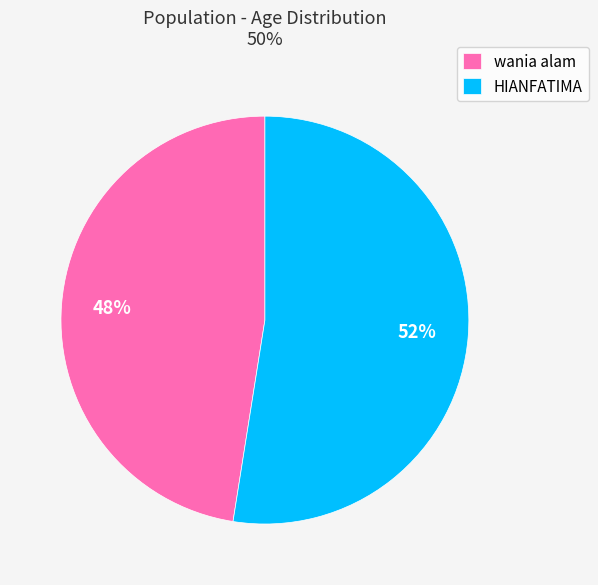

How many segments does this pie chart have?

2